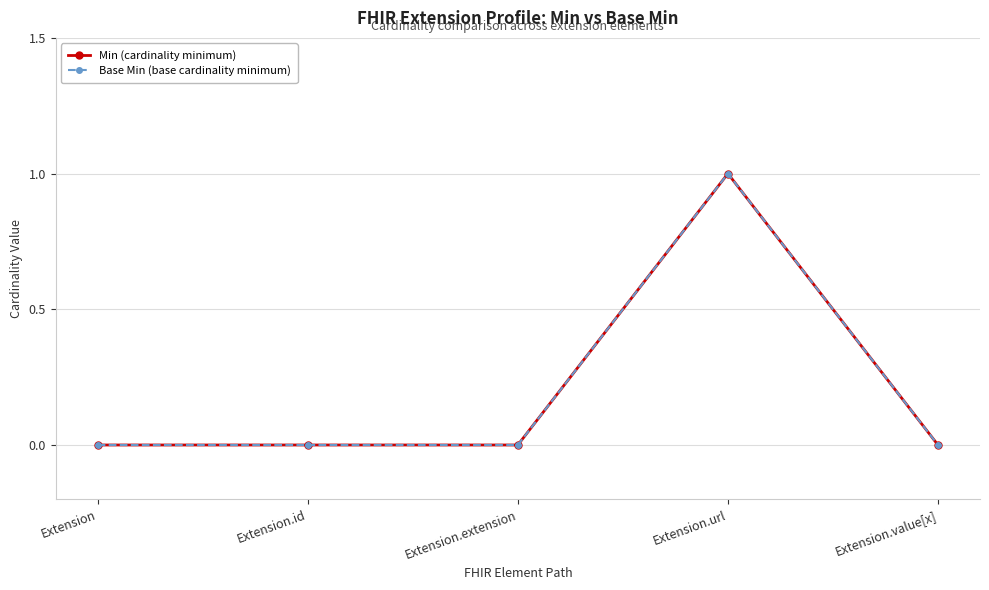

What is the sum of the Min (cardinality minimum) values at Extension.value[x] and Extension.url?

1